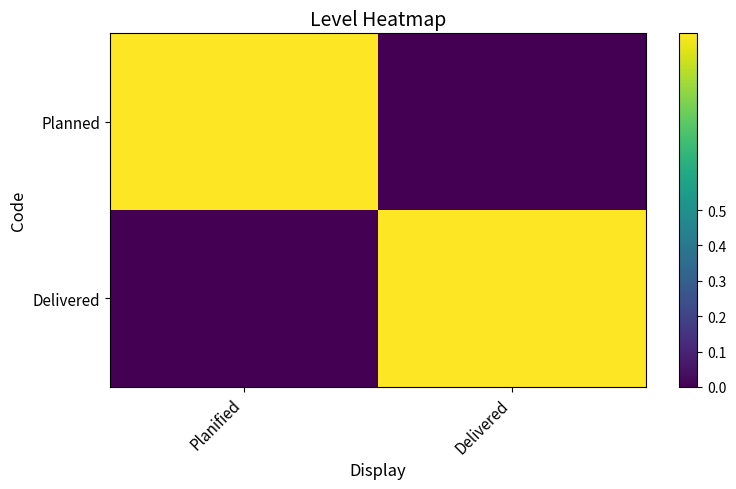

Reading right to left, list all the values displayed in this chart.

Planned: Delivered=0	Planified=1
Delivered: Delivered=1	Planified=0